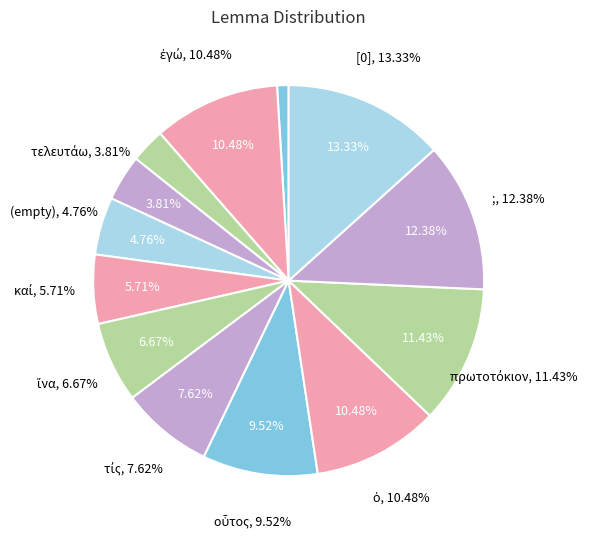

Do  and πορεύω together represent more than half of the pie?

No